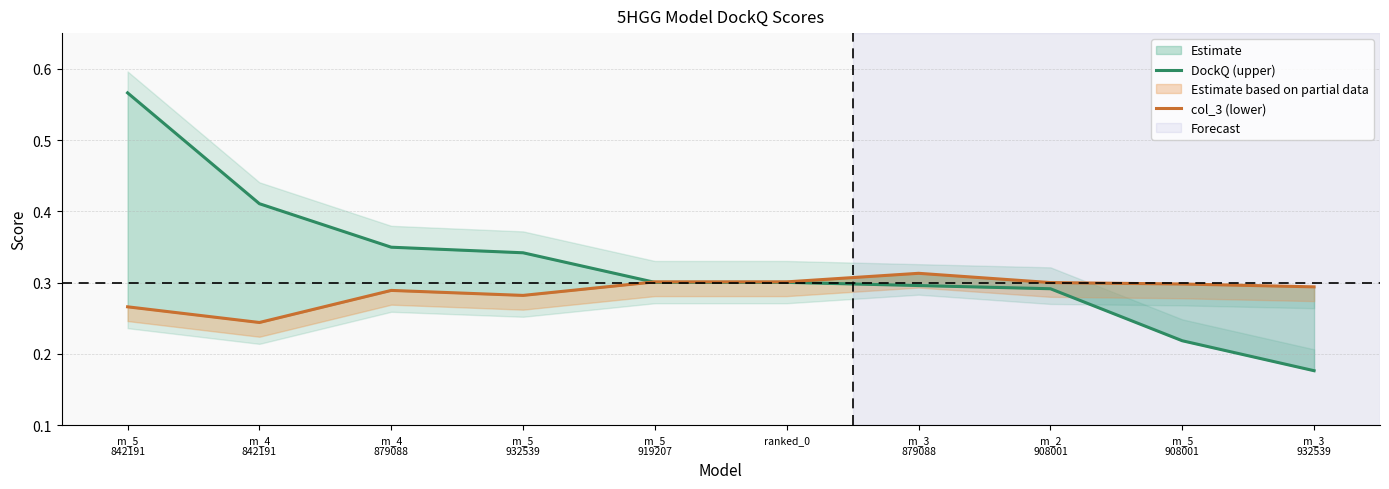

Rank the series at m_5
919207 from lowest to highest value.

DockQ (upper), col_3 (lower)